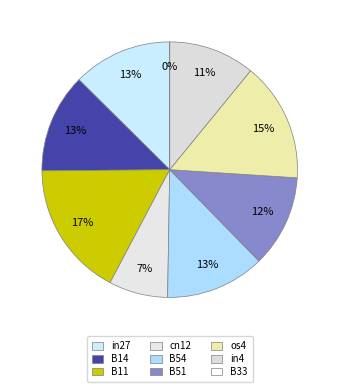

Is there any slice that represents more than half of the pie?

No